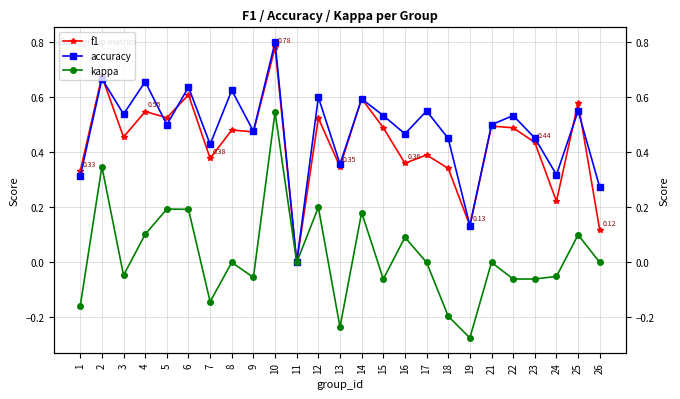

How many lines are shown in the chart?

3